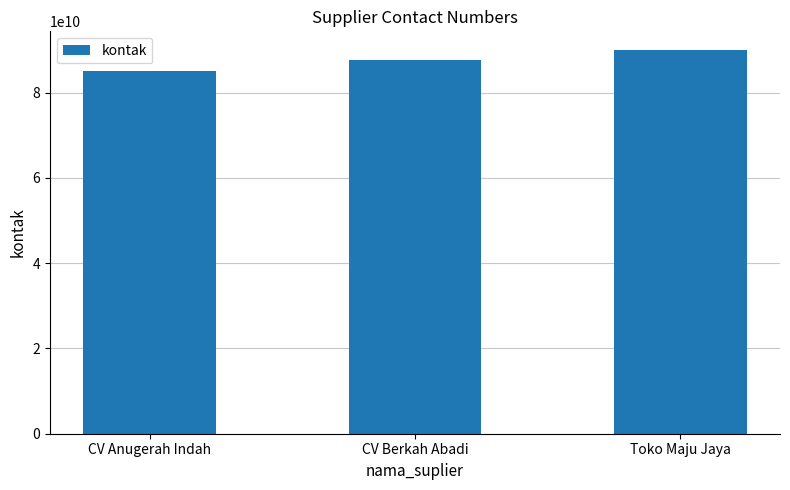

Does the chart contain stacked bars?

No